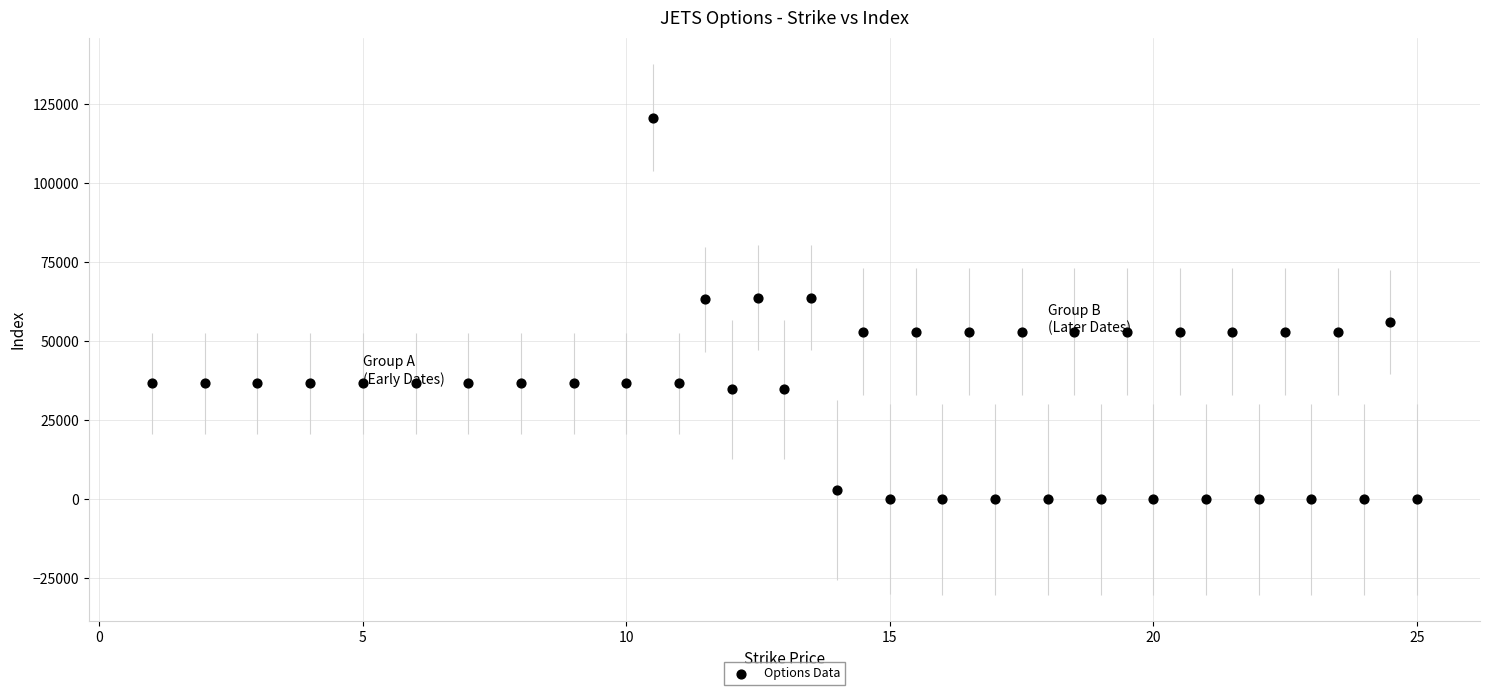

What is the range of Y values (max minus min)?

120690